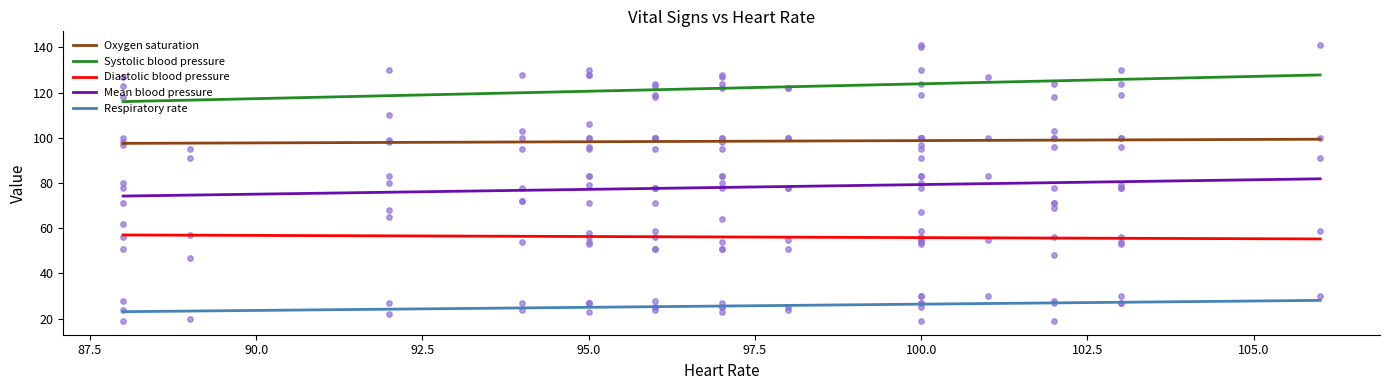

Is the value of Mean blood pressure at 96 greater than the value of Heart Rate at 88?

No